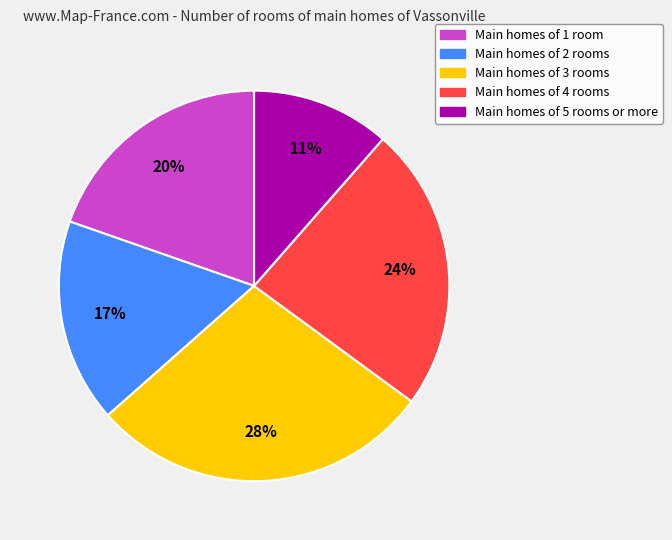

Count the number of slices in the pie.

5